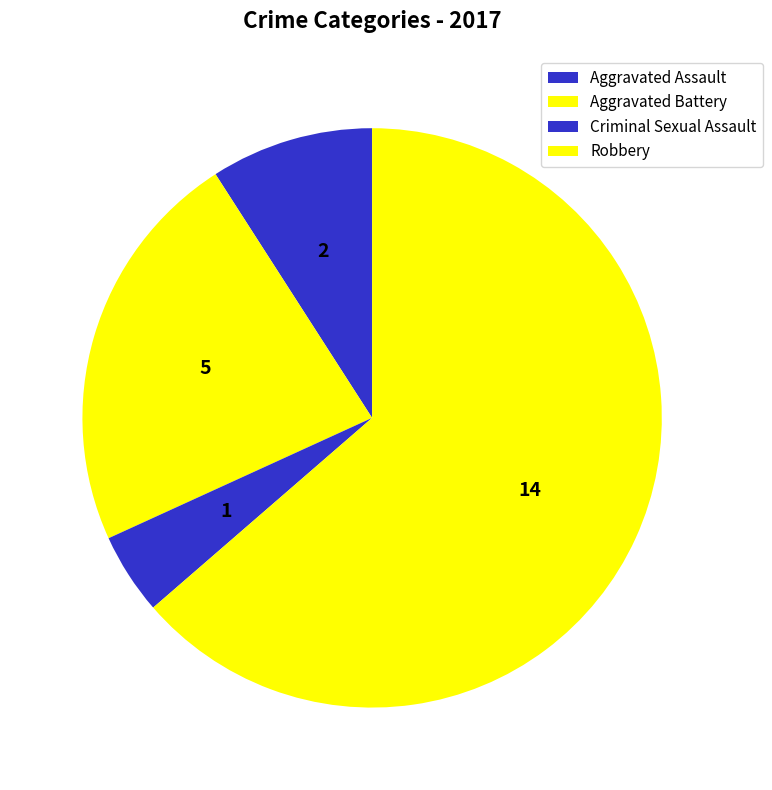

Which slice represents more than half of the pie?

Robbery